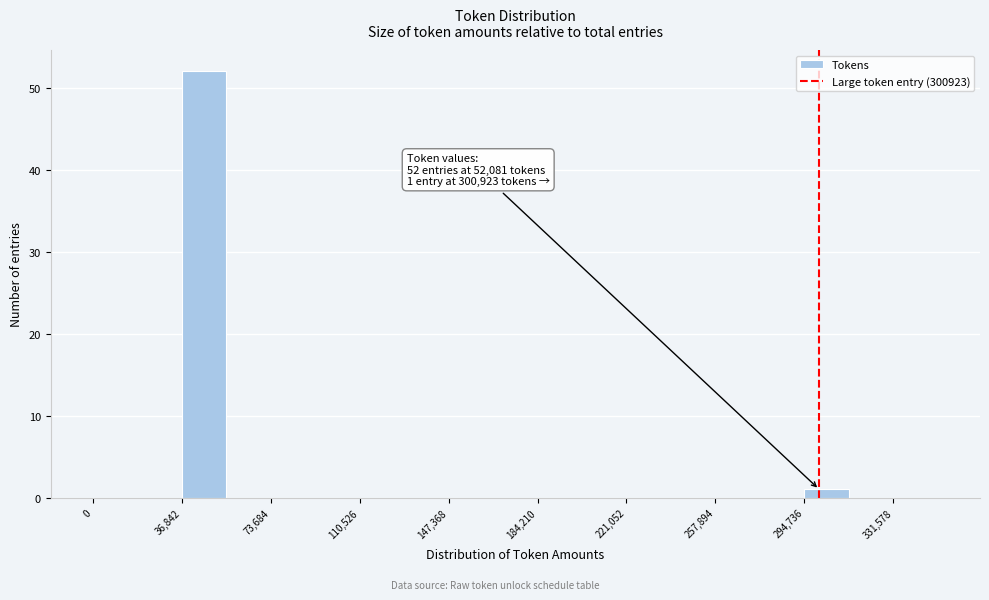

Around what value on the x-axis is the tallest bar? Give the approximate position of its centre, as read against the axis.

45000